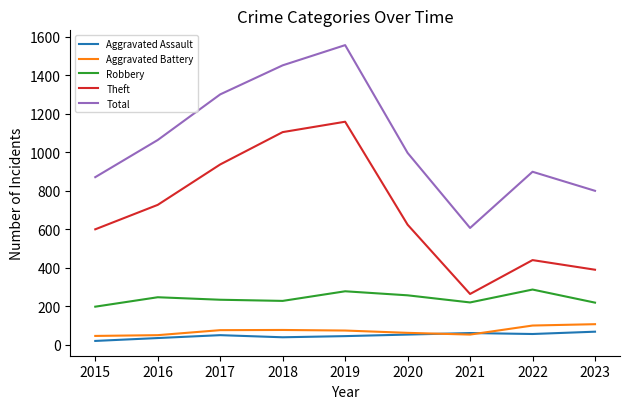

At which category is the sum across all series the highest?

2019